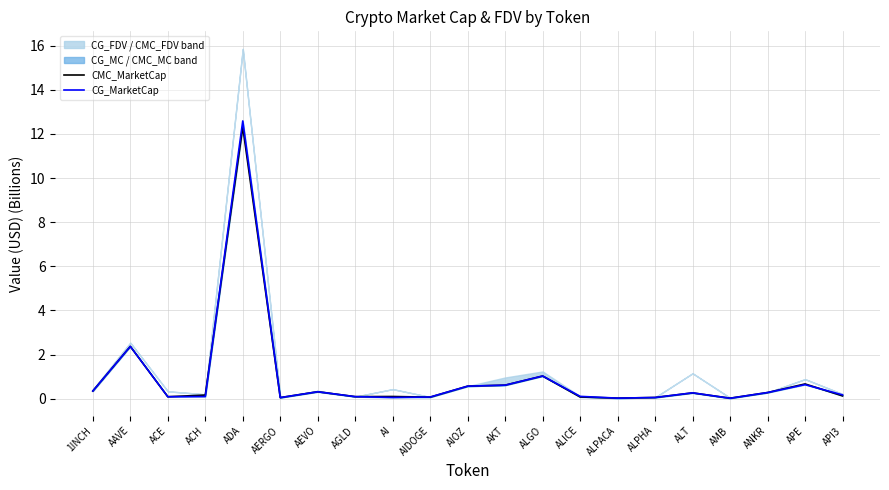

Where is CMC_MarketCap nearest to the value 6?

AAVE